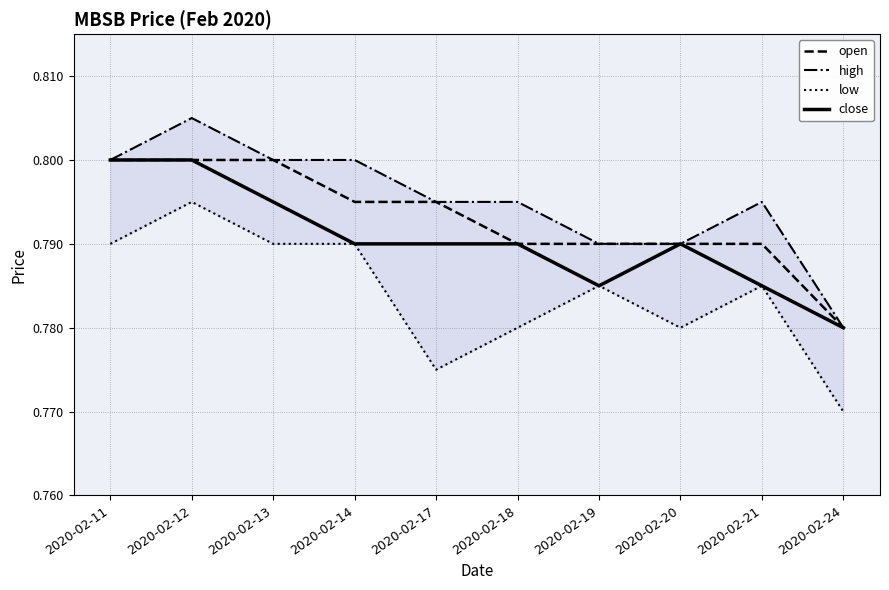

Which series changed the most between 2020-02-19 and 2020-02-24?

low